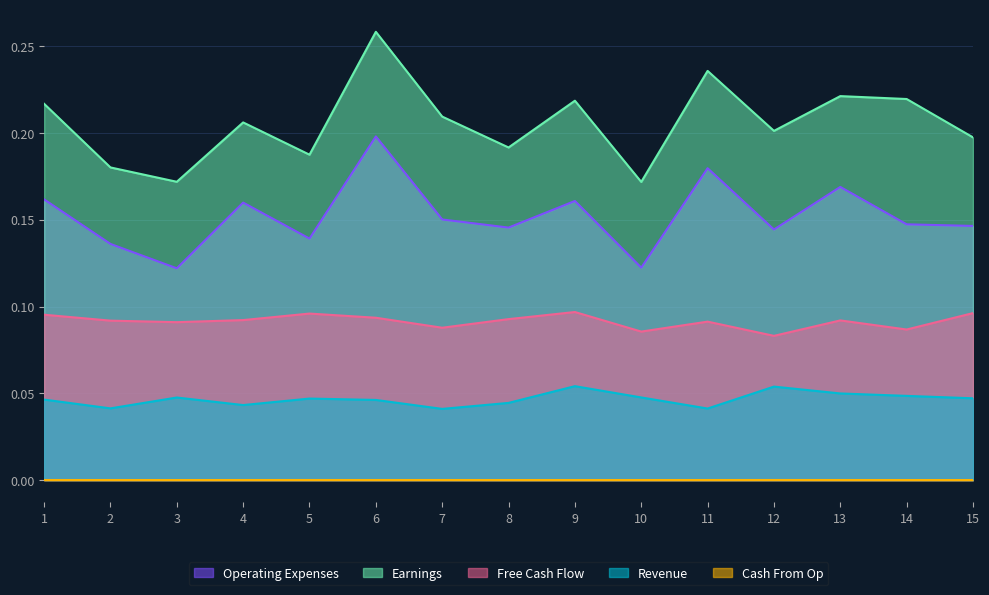

What is the sum of all col_1 values?

2.3